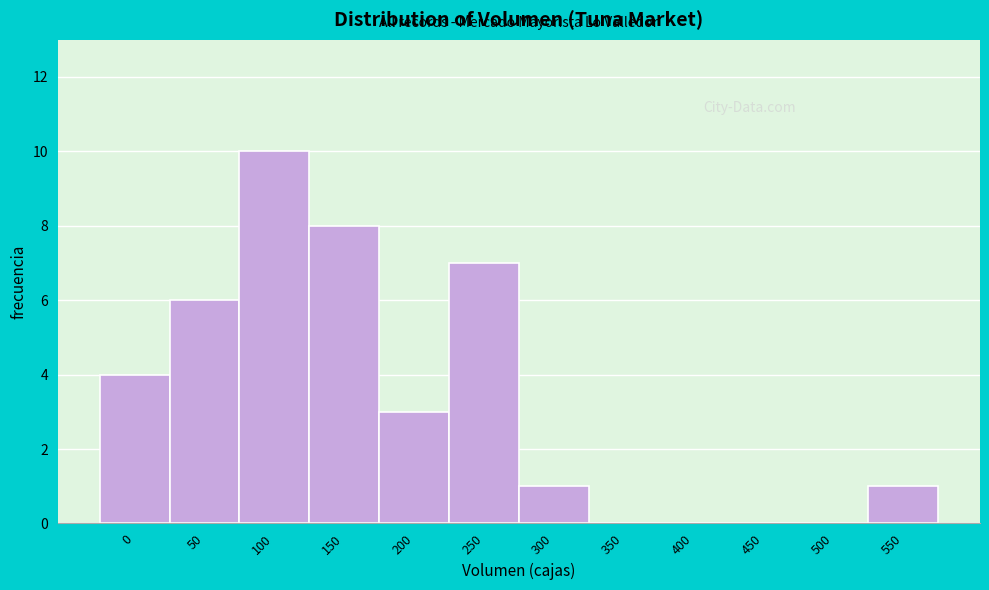

Reading right to left, extract all data points from this chart.

550=1	500=0	450=0	400=0	350=0	300=1	250=7	200=3	150=8	100=10	50=6	0=4